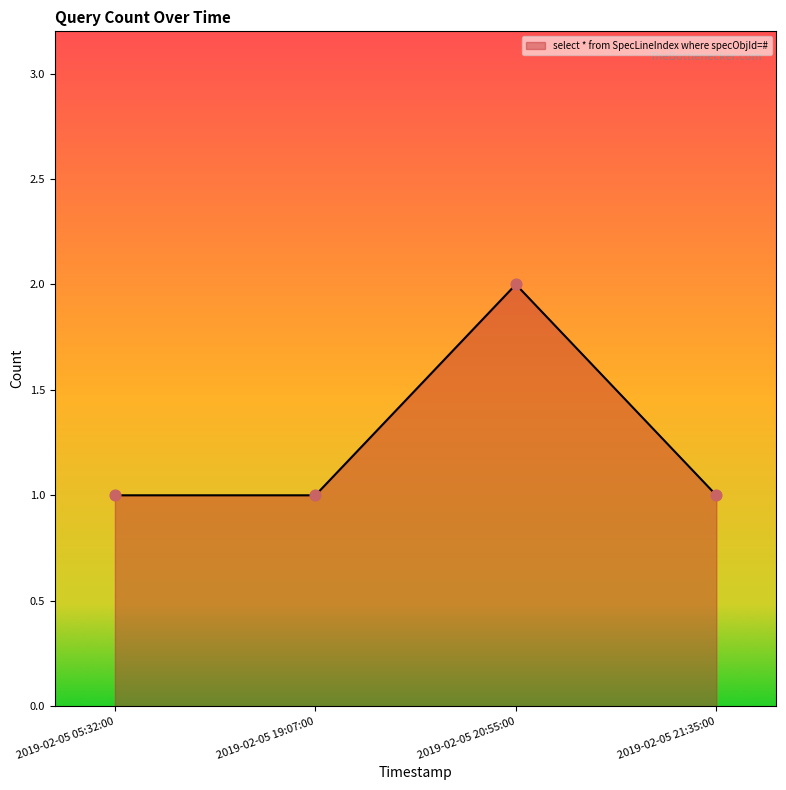

What is the ratio of the value at 2019-02-05 21:35:00 to the value at 2019-02-05 05:32:00?

1.0